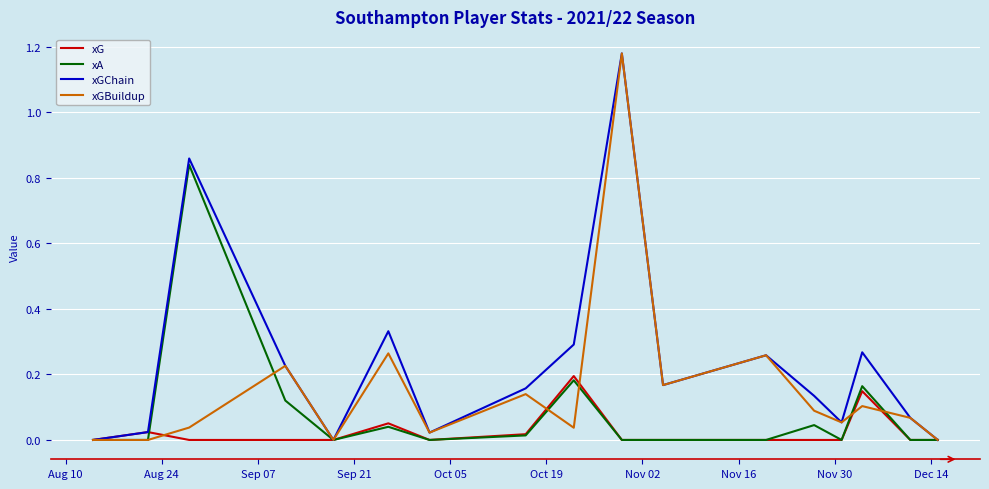

List the series in order of their overall mean, lowest first.

xG, xA, xGBuildup, xGChain